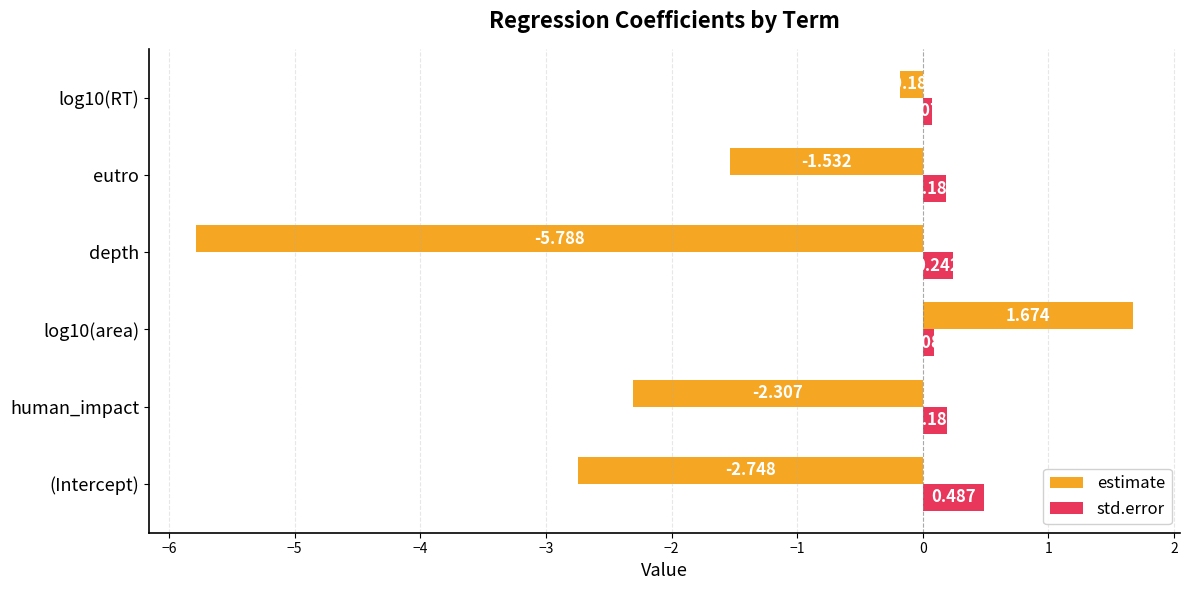

Rank the series by their maximum value, from lowest to highest.

std.error, estimate